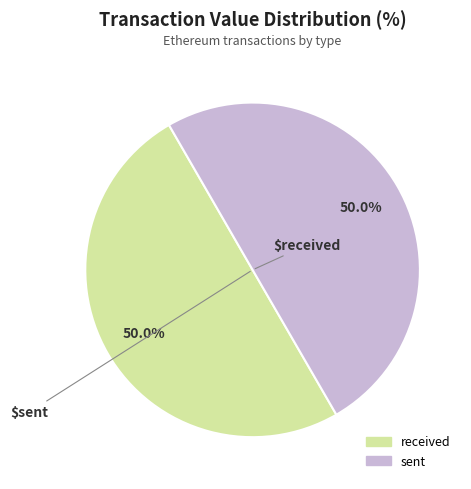

Is it true that sent is 50% of the pie?

True